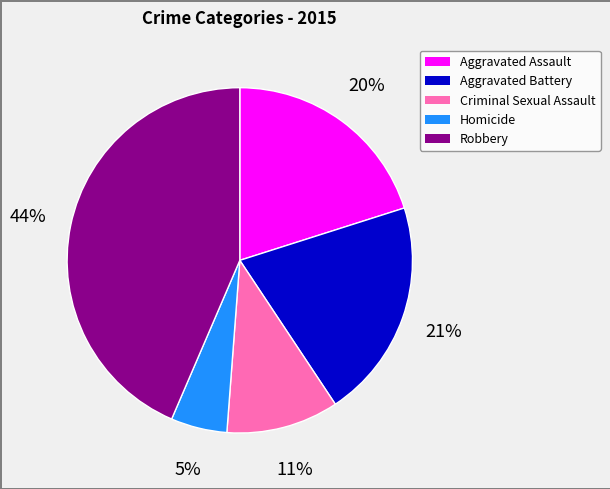

Approximately how many times larger is the value at Aggravated Battery compared to Robbery?

0.5